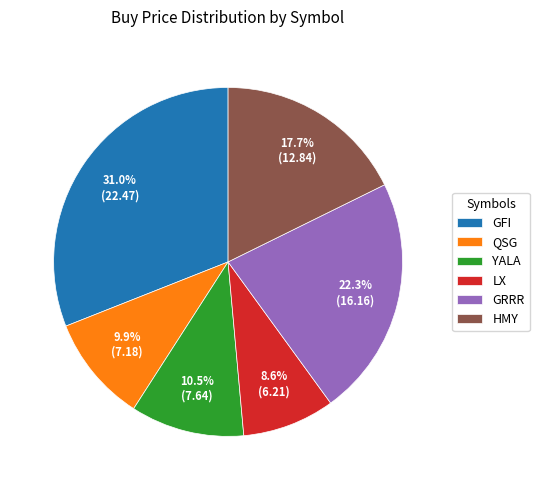

What is the largest slice in the pie chart?

GFI